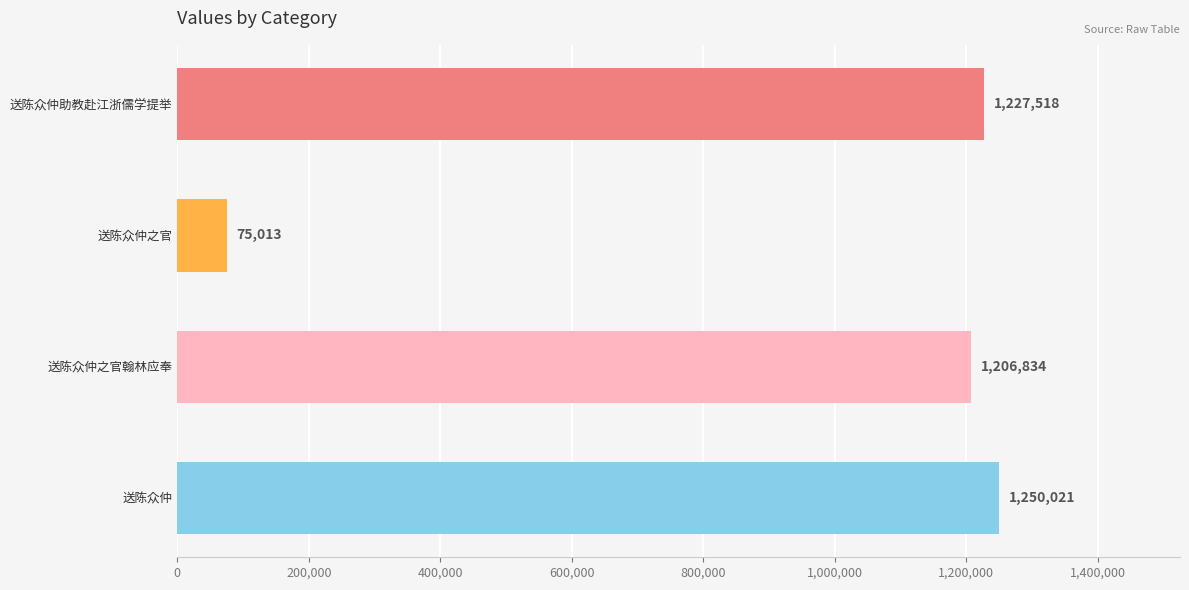

Is it true that the value at 送陈众仲之官翰林应奉 is 1206834?

True